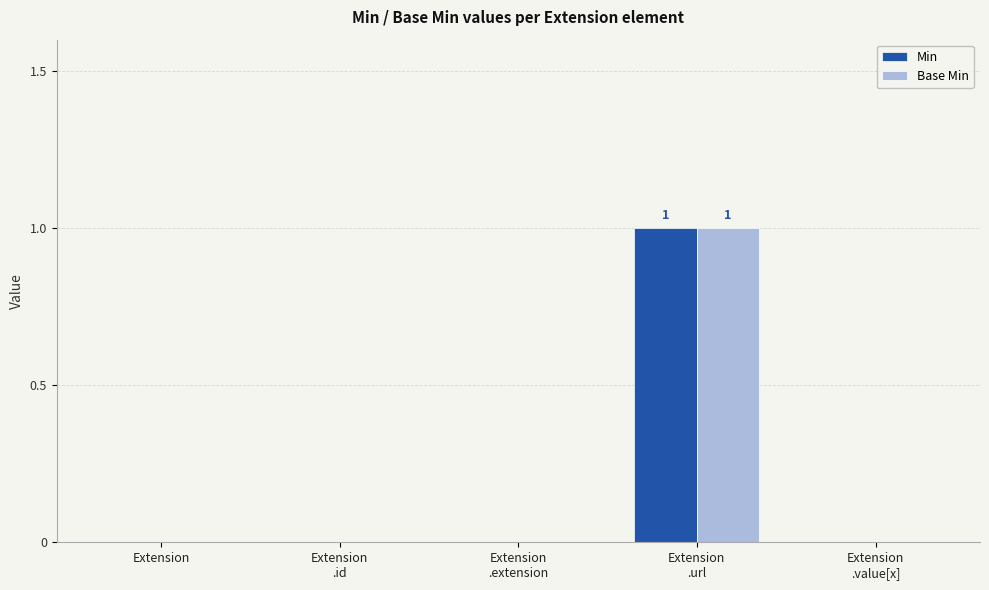

Reading right to left, what are all the values shown in this chart?

Min: Extension
.value[x]=0	Extension
.url=1	Extension
.extension=0	Extension
.id=0	Extension=0
Base Min: Extension
.value[x]=0	Extension
.url=1	Extension
.extension=0	Extension
.id=0	Extension=0